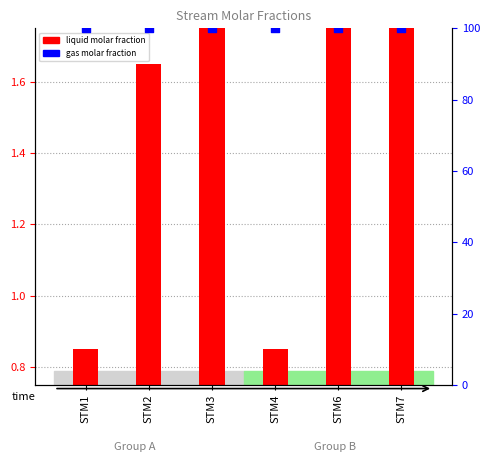

At which category is the sum across all series the highest?

STM3